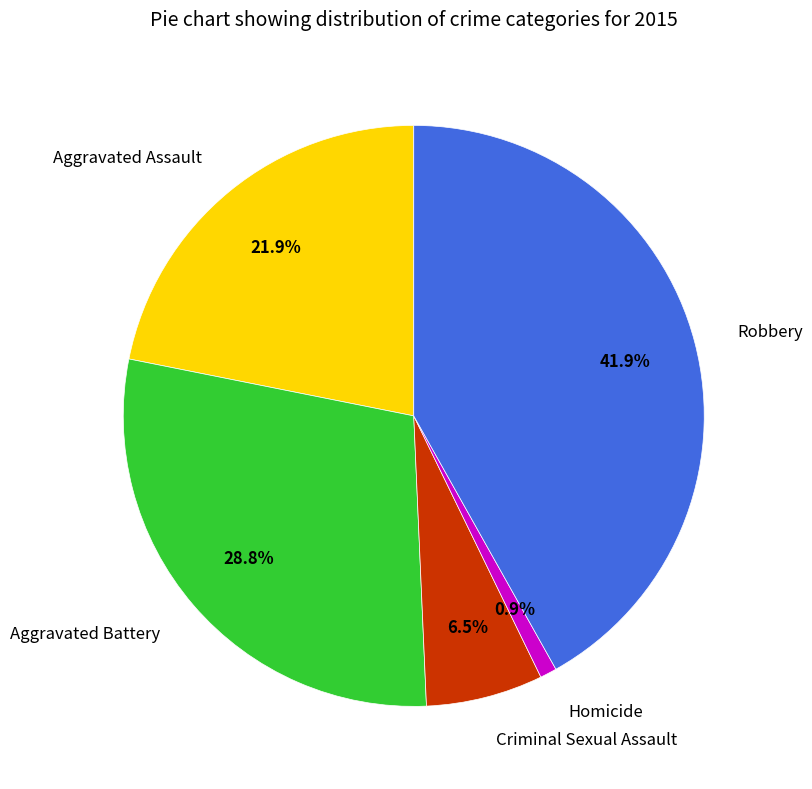

Do Robbery and Criminal Sexual Assault together represent more than half of the pie?

No